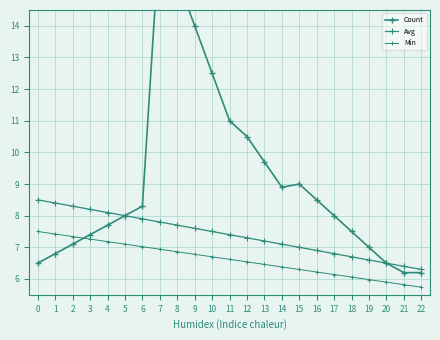

Is this an area chart (filled region under the line)?

No